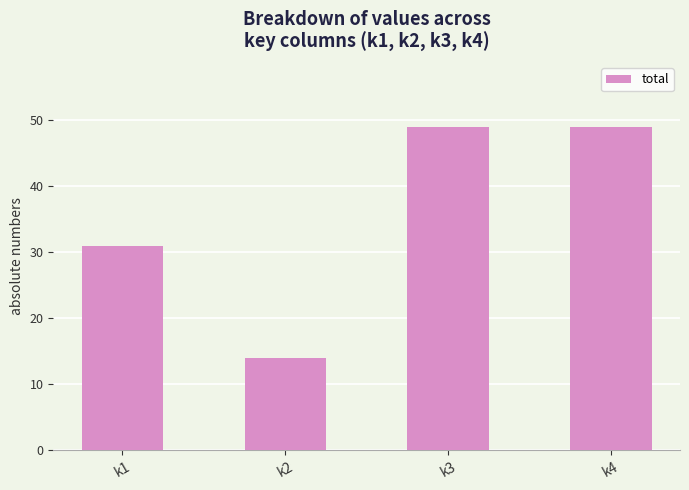

What is the greatest value displayed?

49